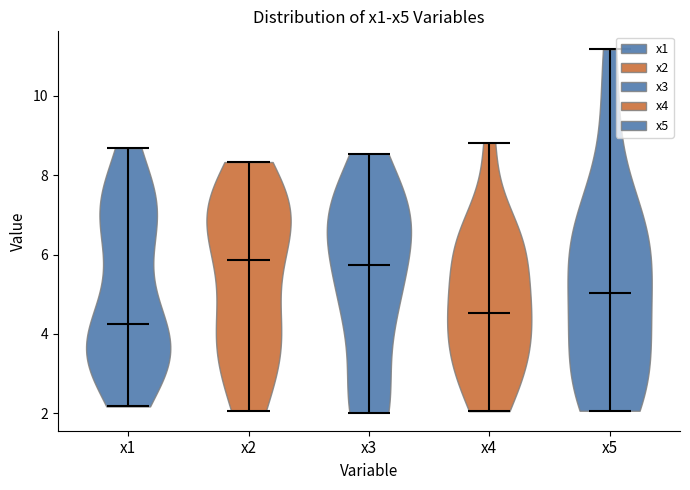

Which violin has the lowest median line?

x1